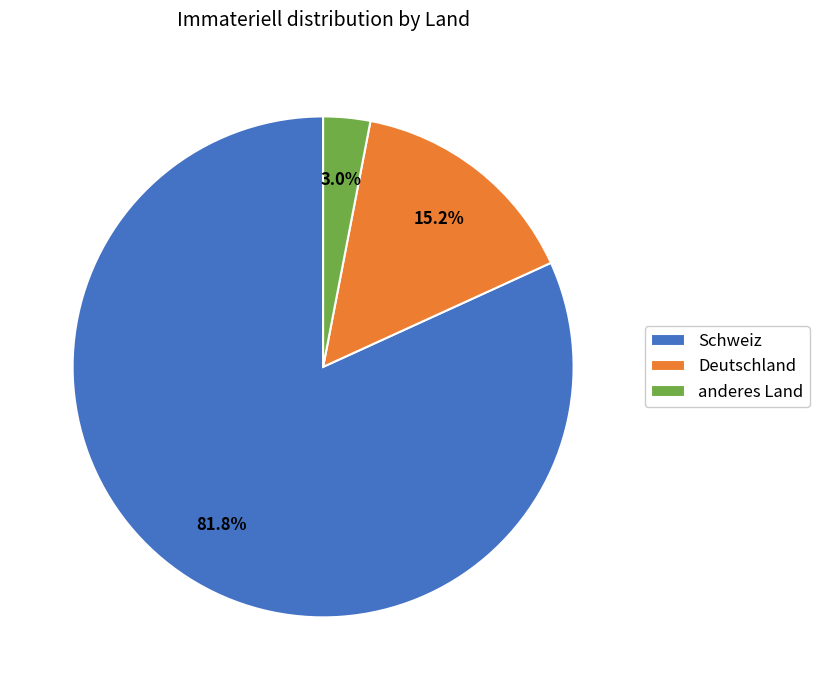

Which category has the biggest portion of the pie?

Schweiz